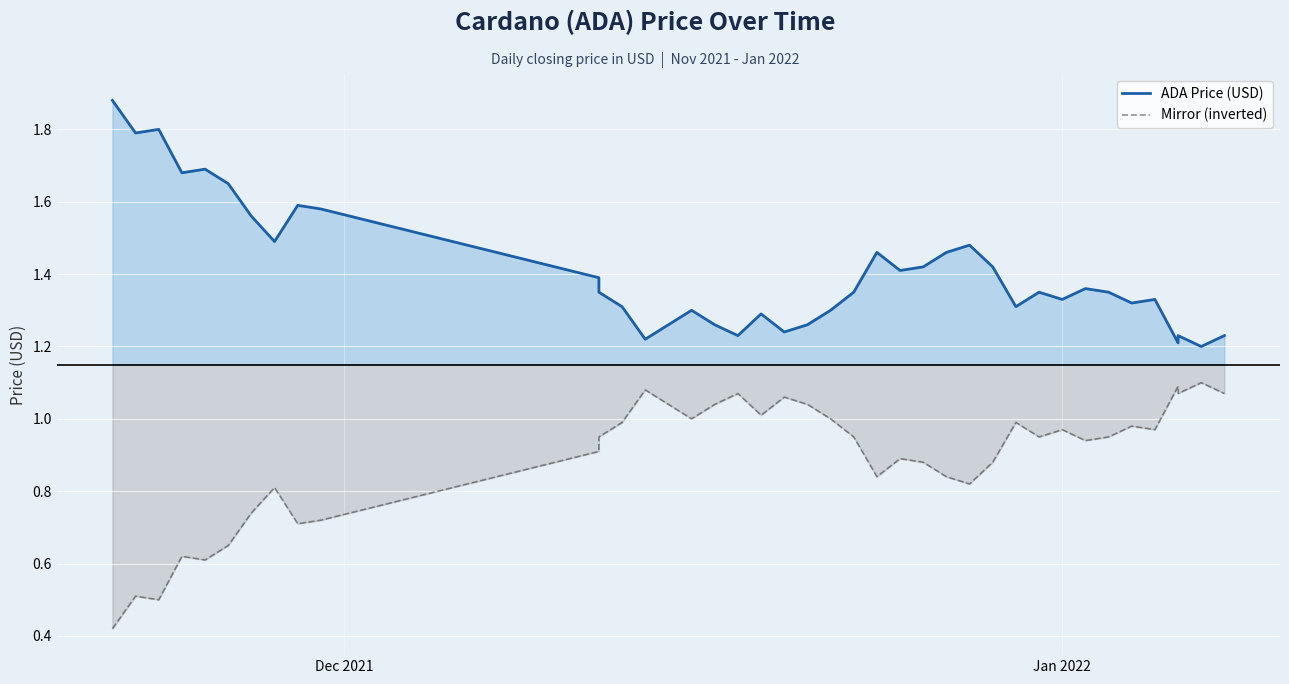

What is the approximate value of Mirror (inverted) at Jan 2022?

1.0